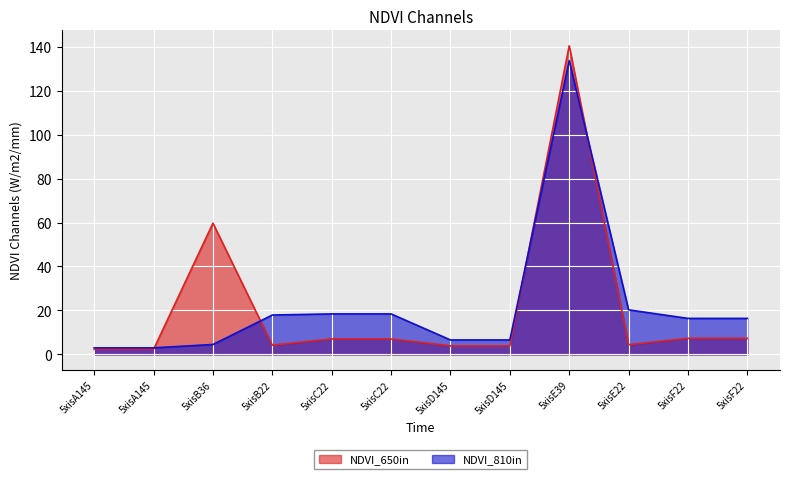

How many lines are shown in the chart?

2